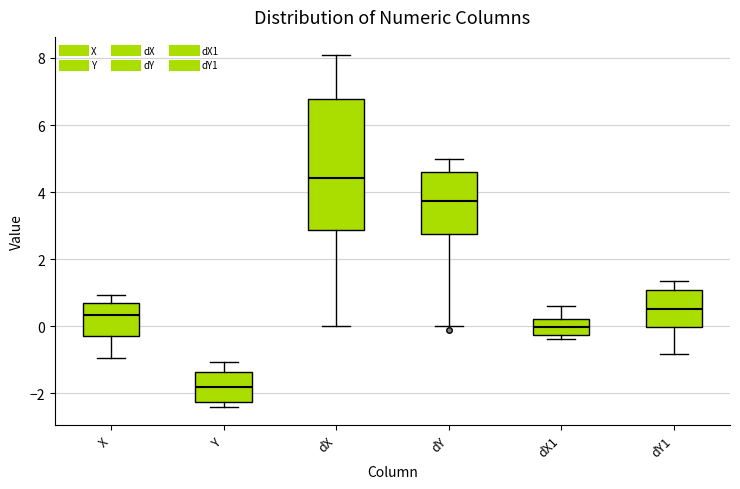

Reading left to right, read every box against the y-axis: the position of its median line, the range the box covers, and the ends of its whiskers. The values are not printed on the chart, so give them approximately, as read against the axis.

X: median 0.4, box -0.2 to 0.6, whiskers -1.0 to 1.0
Y: median -1.8, box -2.2 to -1.4, whiskers -2.4 to -1.0
dX: median 4.4, box 2.8 to 6.8, whiskers 0.0 to 8.2
dY: median 3.8, box 2.8 to 4.6, whiskers 0.0 to 5.0
dX1: median 0.0, box -0.2 to 0.2, whiskers -0.4 to 0.6
dY1: median 0.6, box 0.0 to 1.0, whiskers -0.8 to 1.4